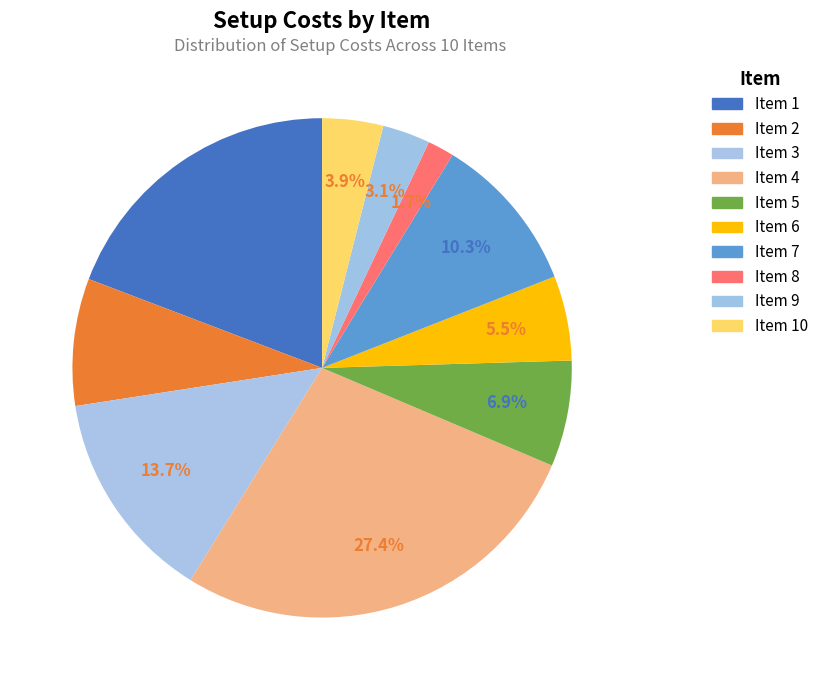

How many slices are in this pie chart?

10